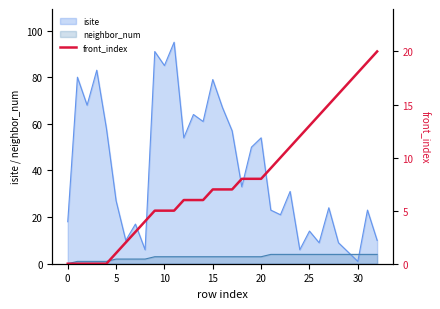

The value at 19 is 8. True or false?

True